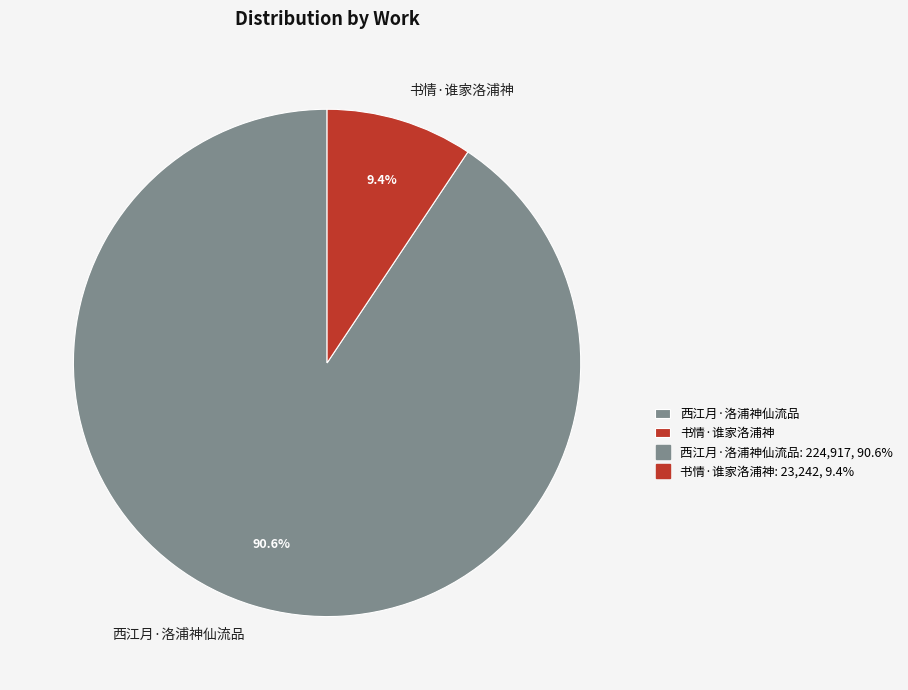

Between 书情·谁家洛浦神 and 西江月·洛浦神仙流品, which is larger?

西江月·洛浦神仙流品